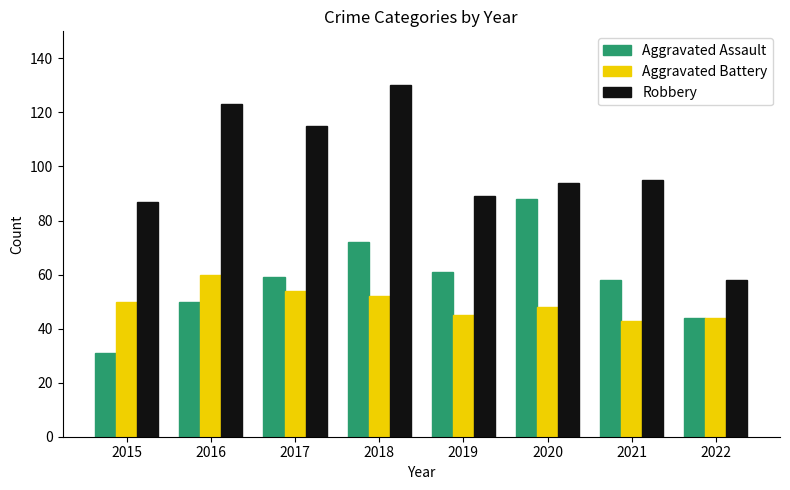

Rank the series at 2021 from highest to lowest value.

Robbery, Aggravated Assault, Aggravated Battery